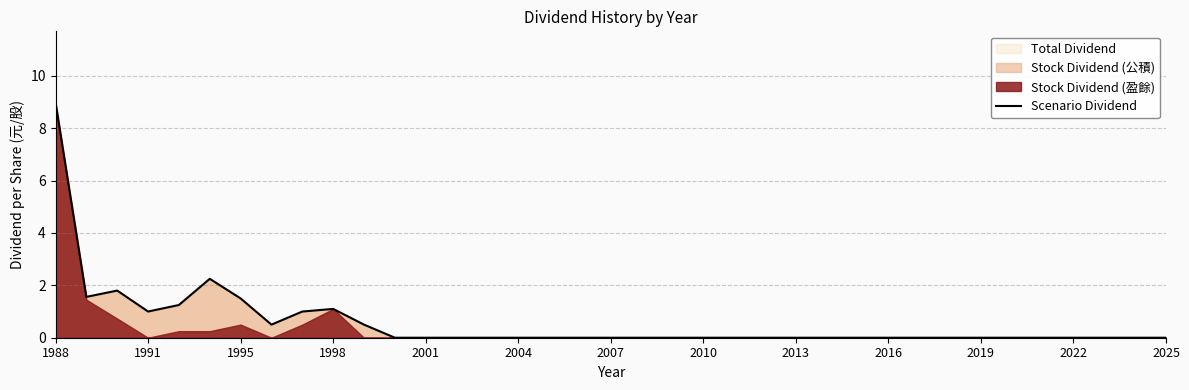

What is the sum of all values?

21.5